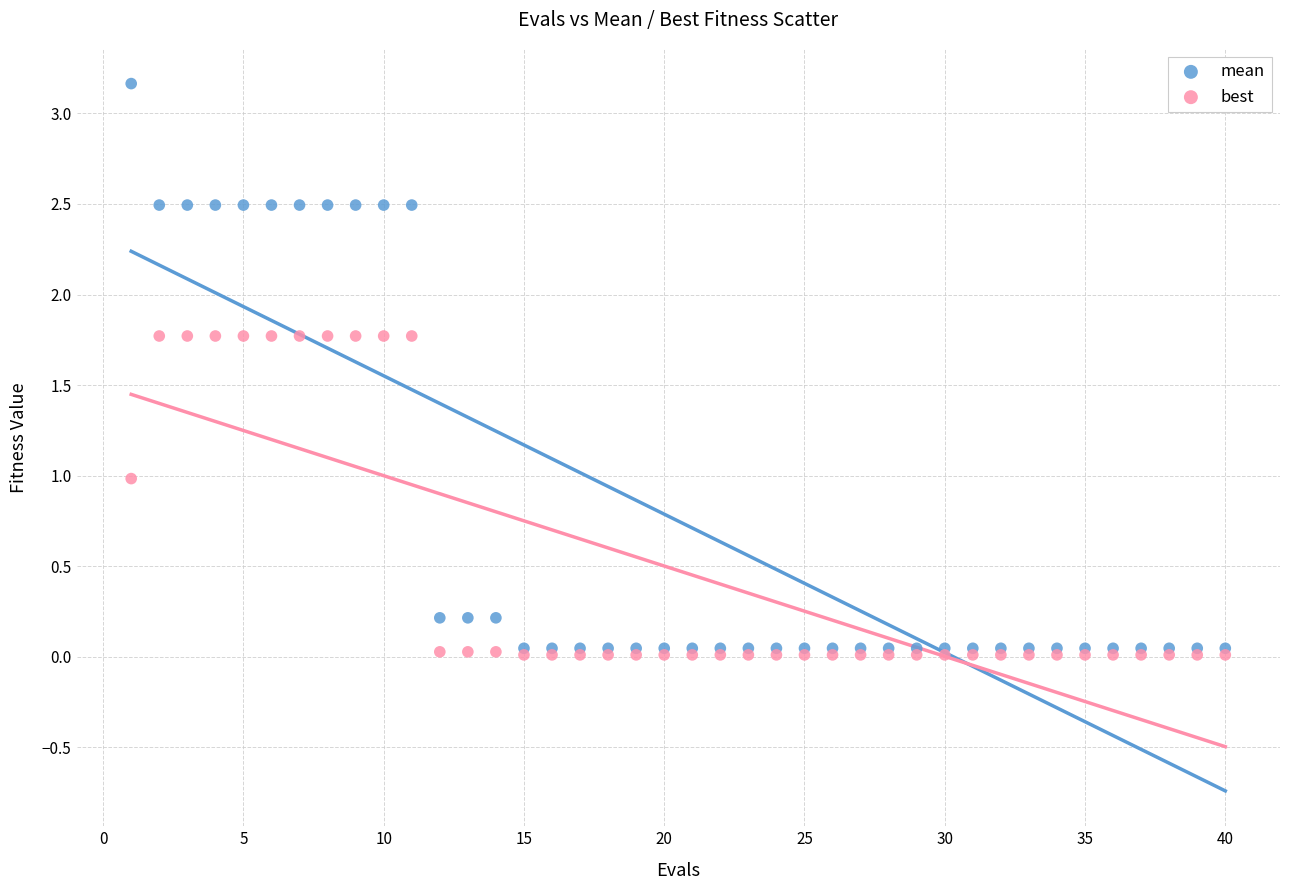

Which series reaches the minimum Y coordinate?

best